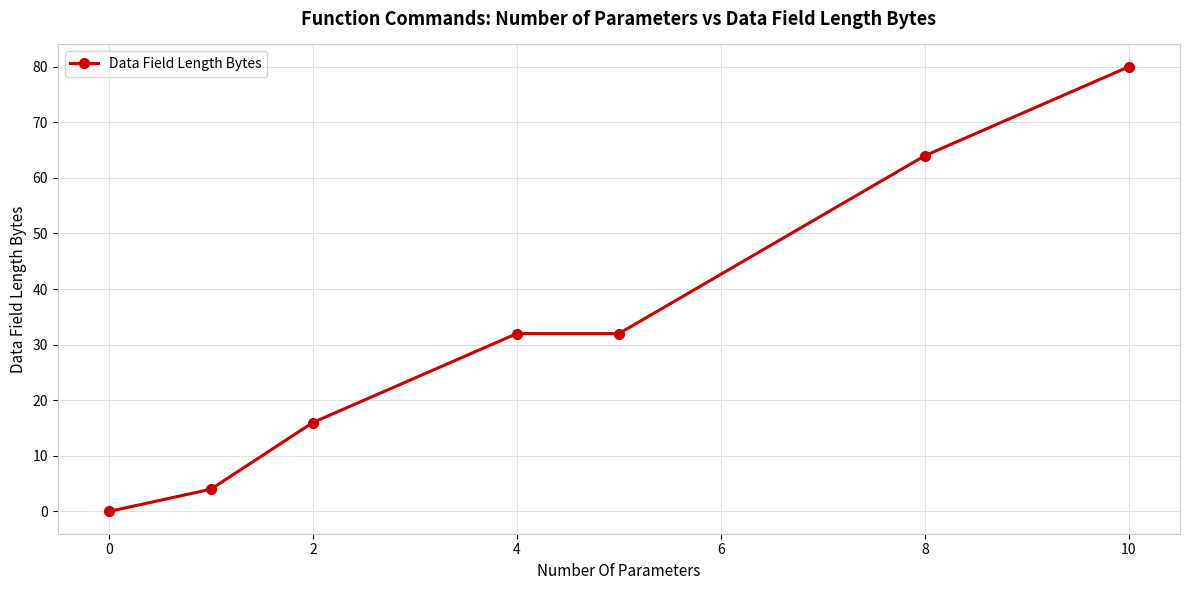

What is the difference between the maximum and minimum values?

80